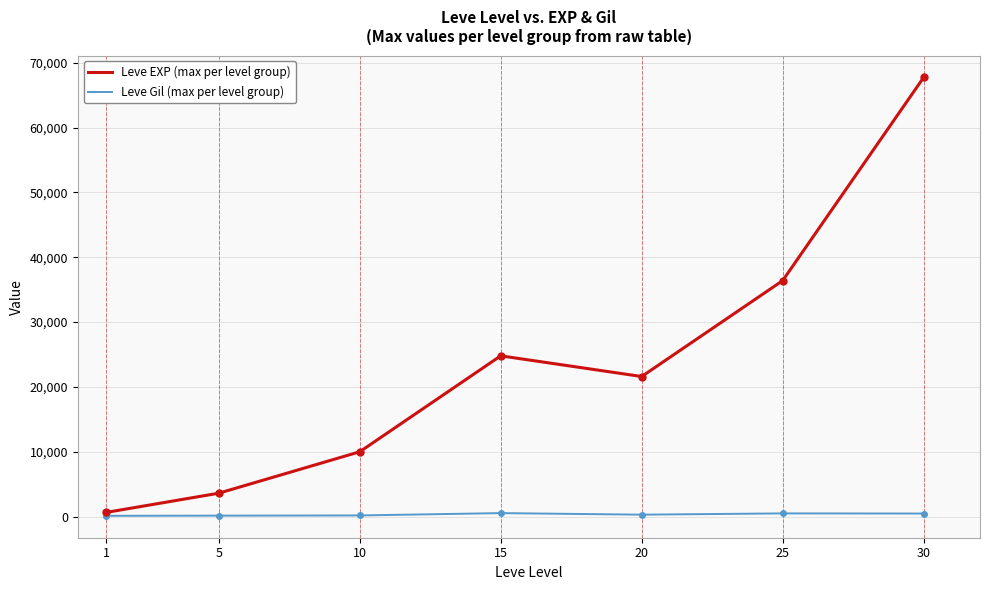

What is the maximum value for Leve EXP (max per level group)?

67730